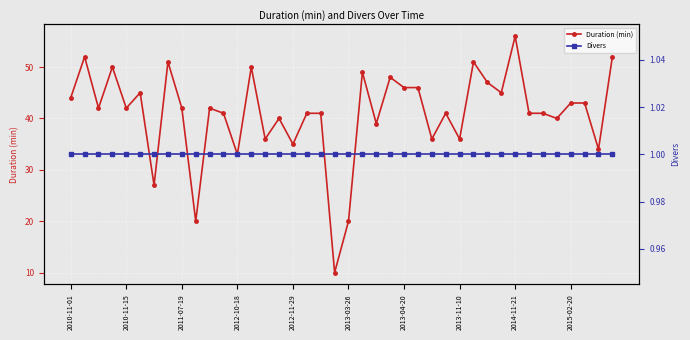

Is it true that Duration (min) equals 36 at 2013-11-10?

True